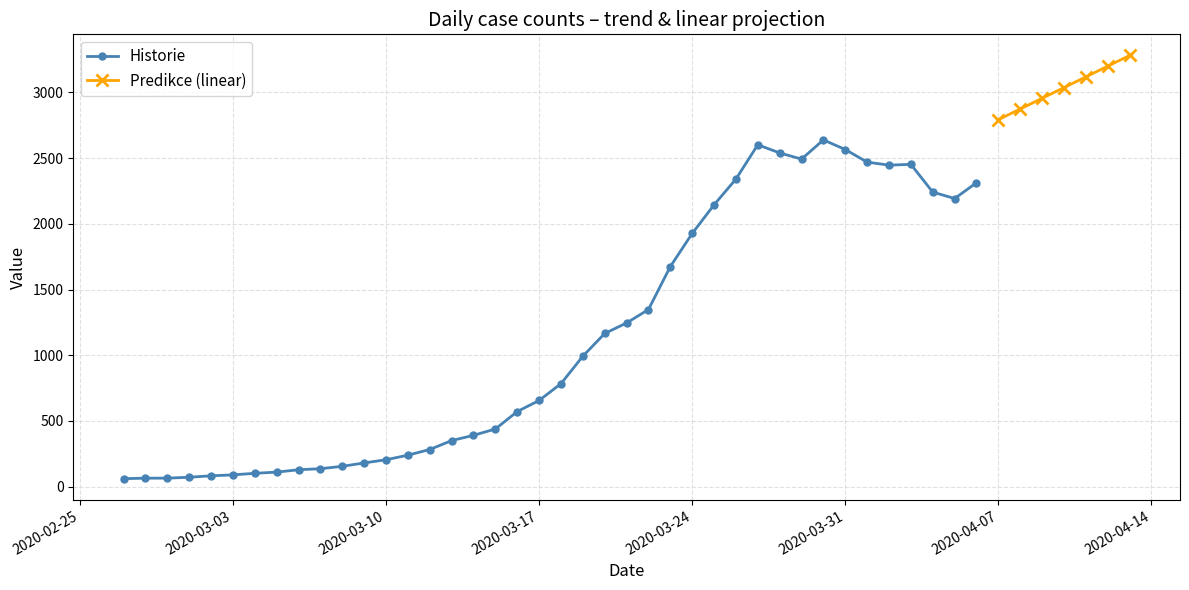

What is the maximum value for Historie?

2639